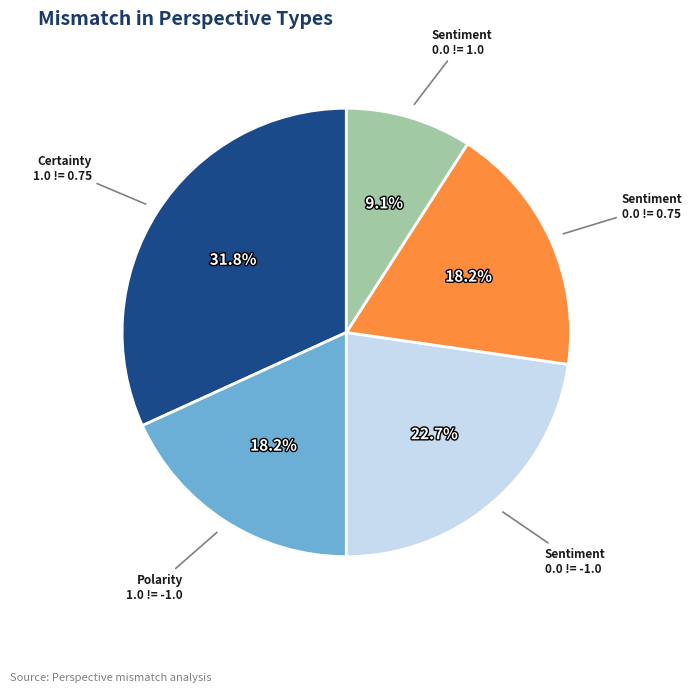

Is there any slice that represents more than half of the pie?

No